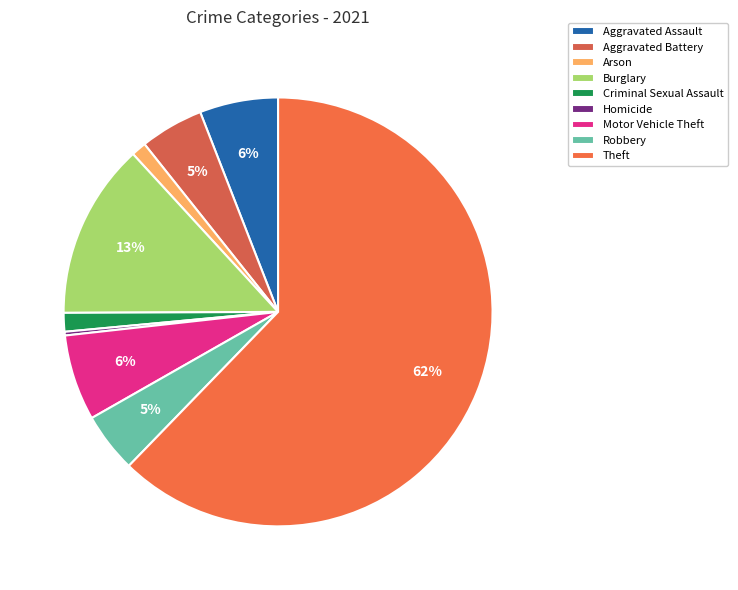

Is it true that Arson is 10% of the pie?

False